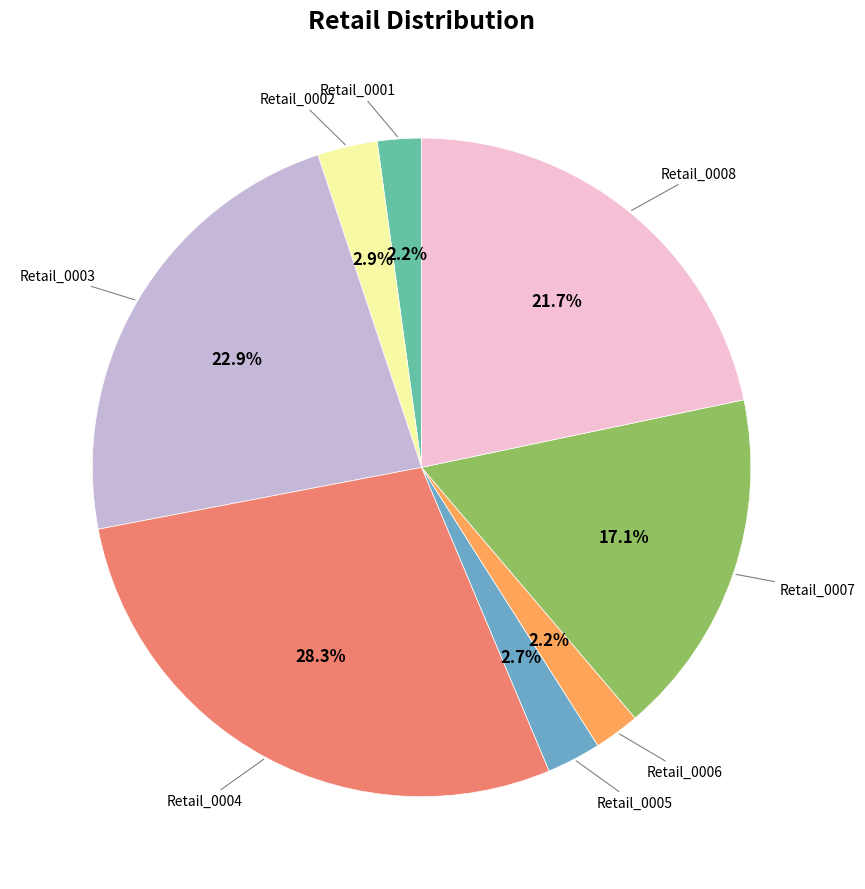

To the nearest percent, what is the difference between the Retail_0003 and Retail_0002 slice percentages?

20%